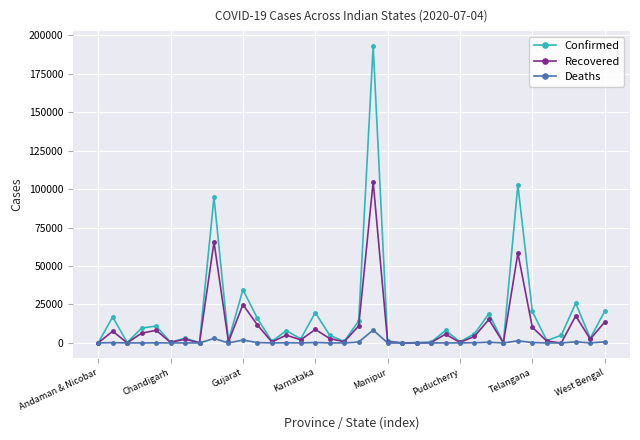

Rank the series by their average value, from lowest to highest.

Deaths, Recovered, Confirmed